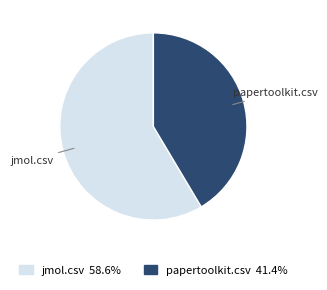

Which category has the biggest portion of the pie?

jmol.csv